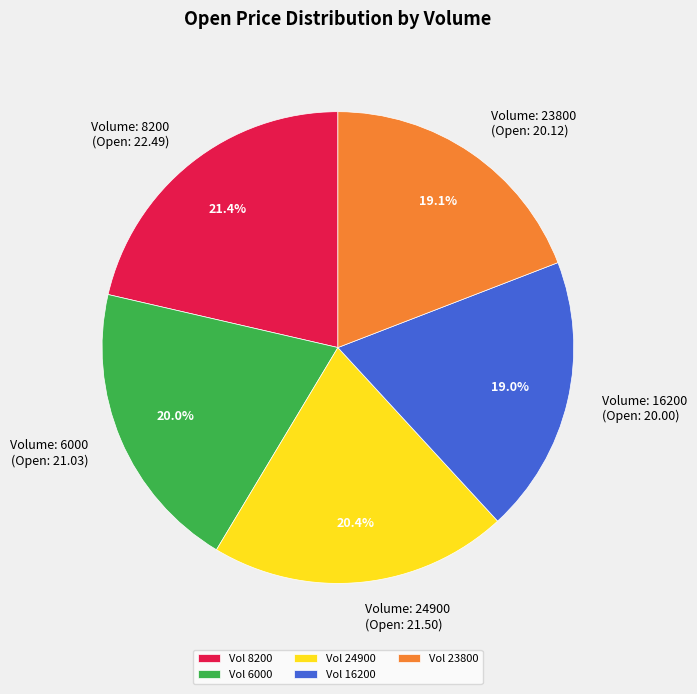

Does Volume: 16200 (Open: 20.00) represent more than half of the total?

No